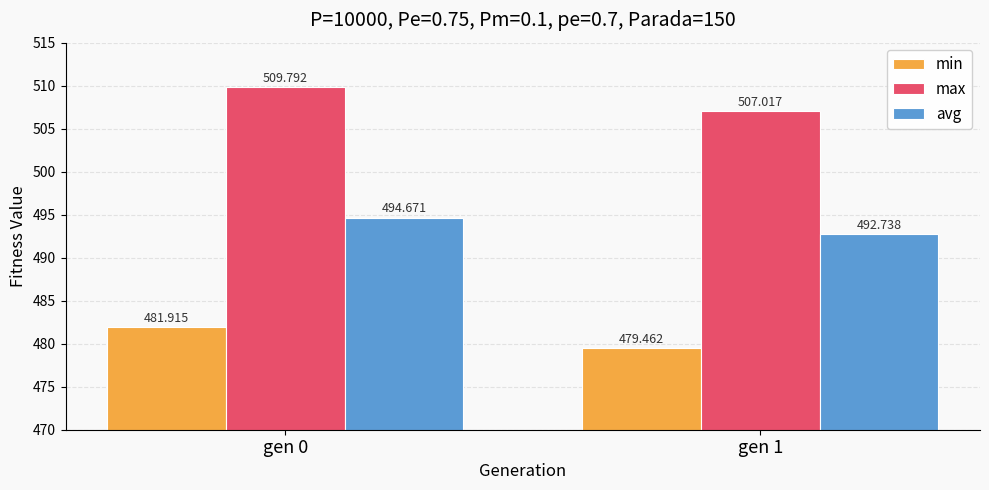

Count the min values in the range 479 to 481.

1